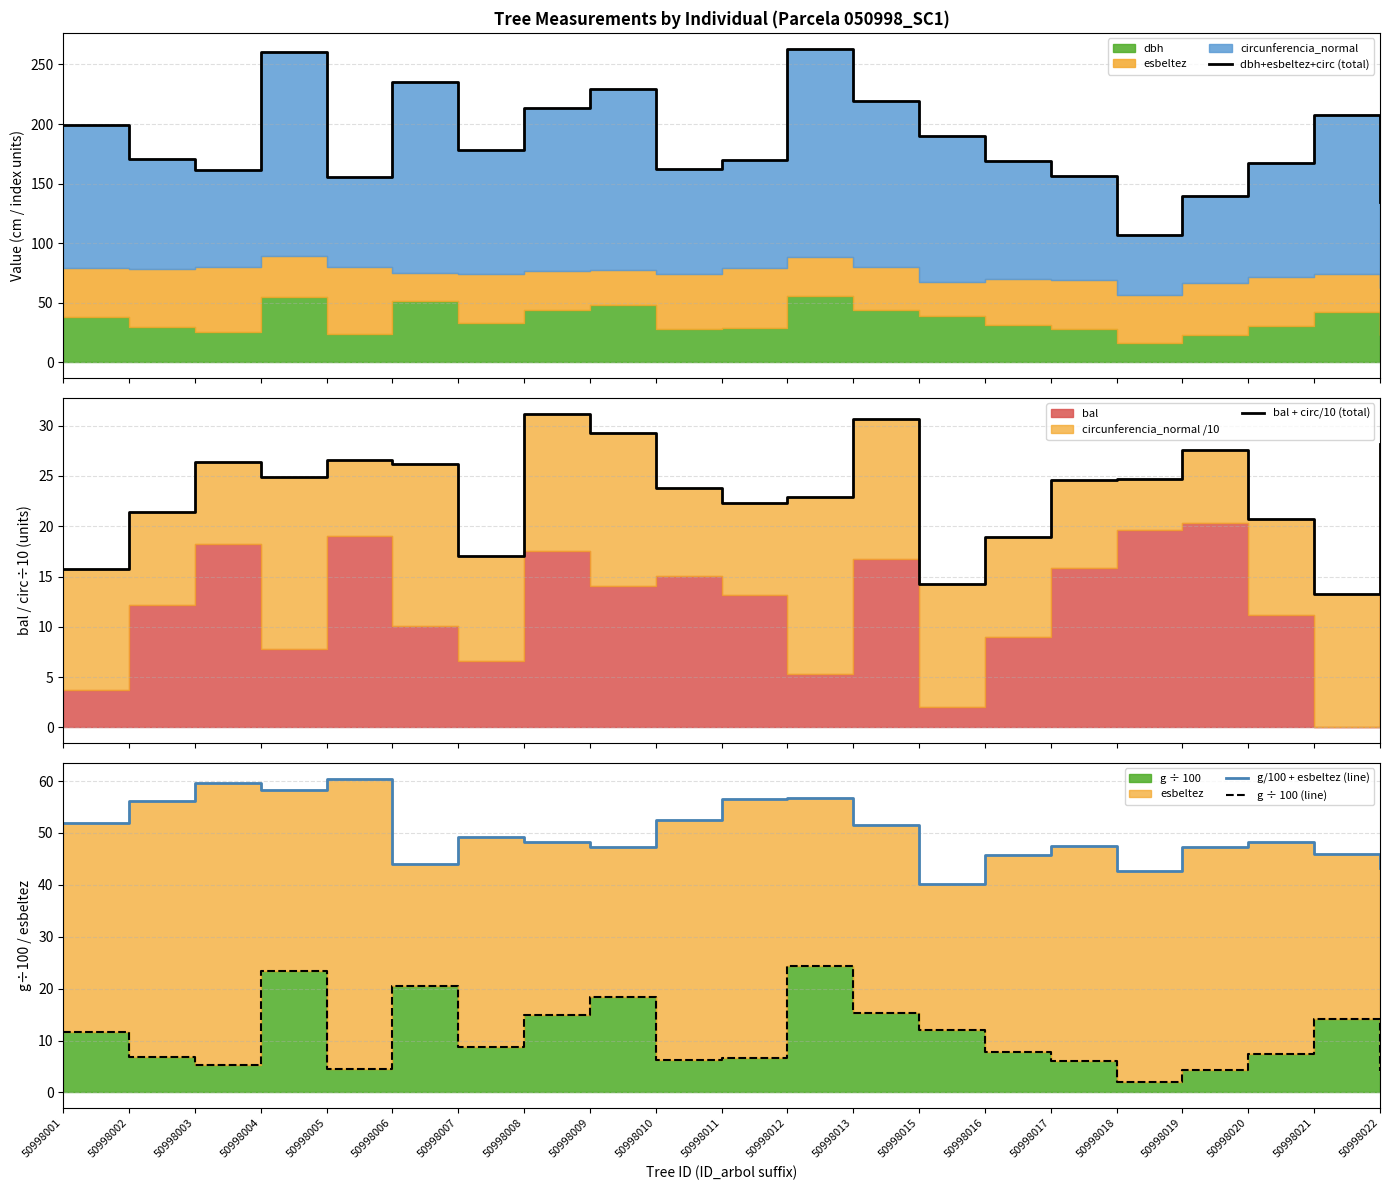

What is the difference between the maximum and minimum values in the g ÷ 100 (line) series?

22.4